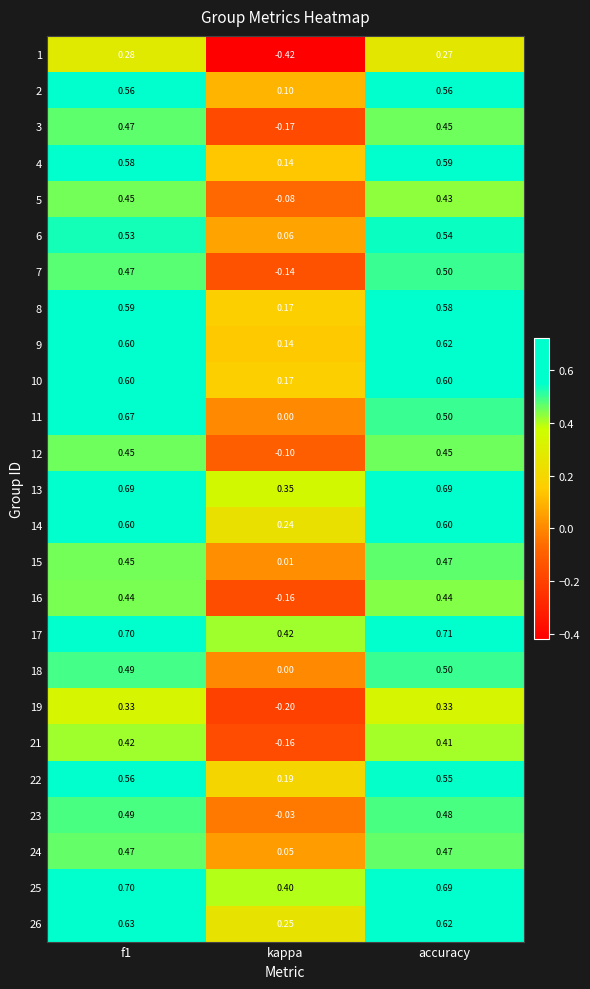

At which category is the sum across all series the highest?

f1